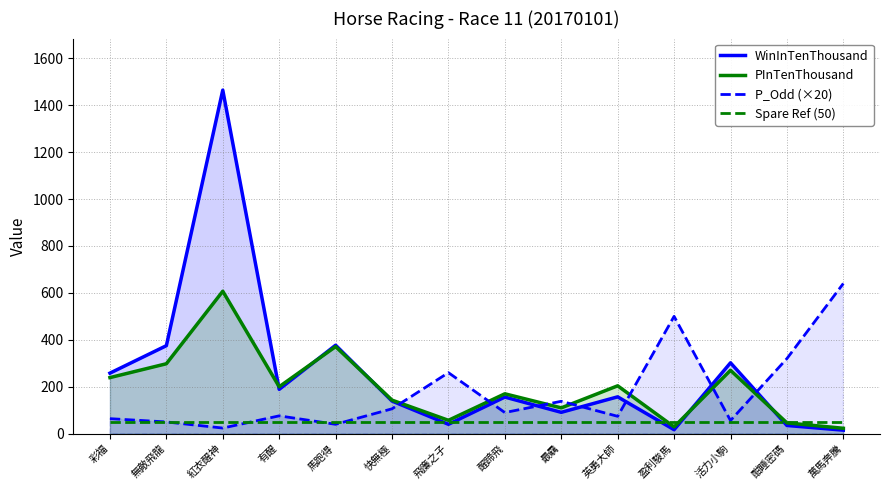

What are all the series names shown in the legend?

WinInTenThousand, PInTenThousand, P_Odd (×20), Spare Ref (50)